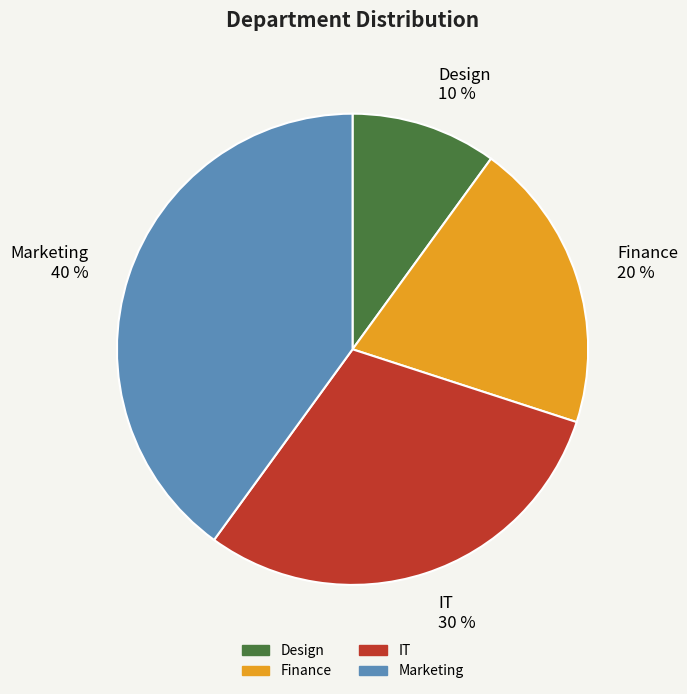

The Design slice represents 10% of the pie. True or false?

True